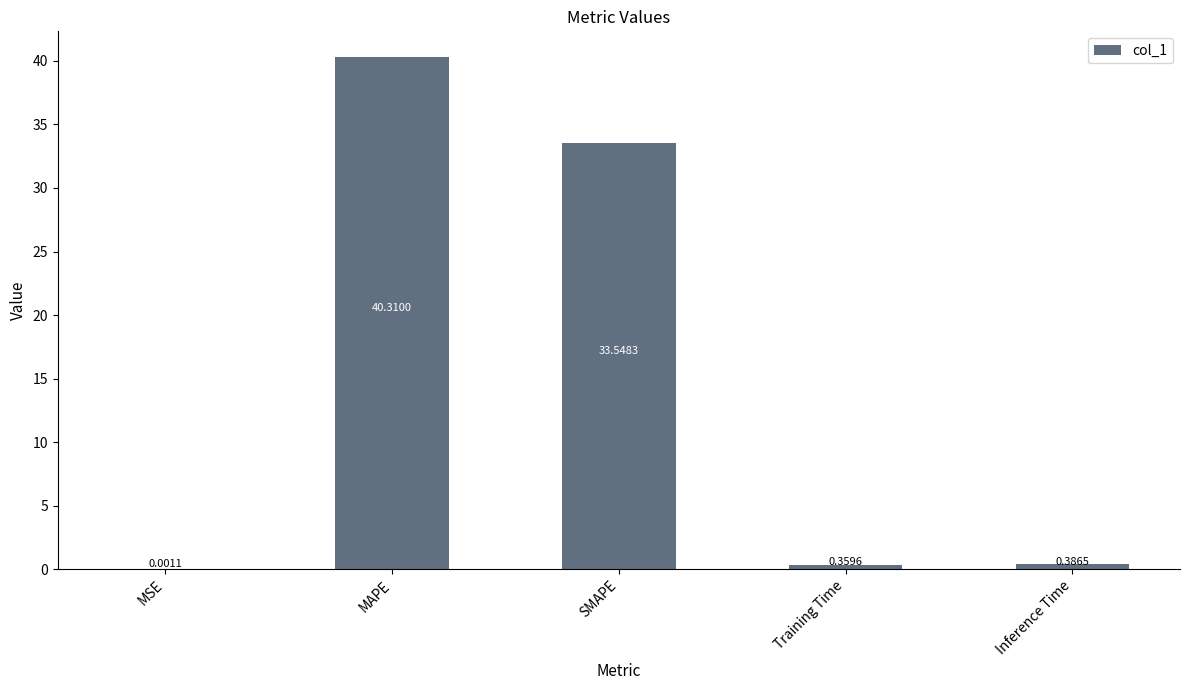

Between Inference Time and MAPE, which is larger?

MAPE